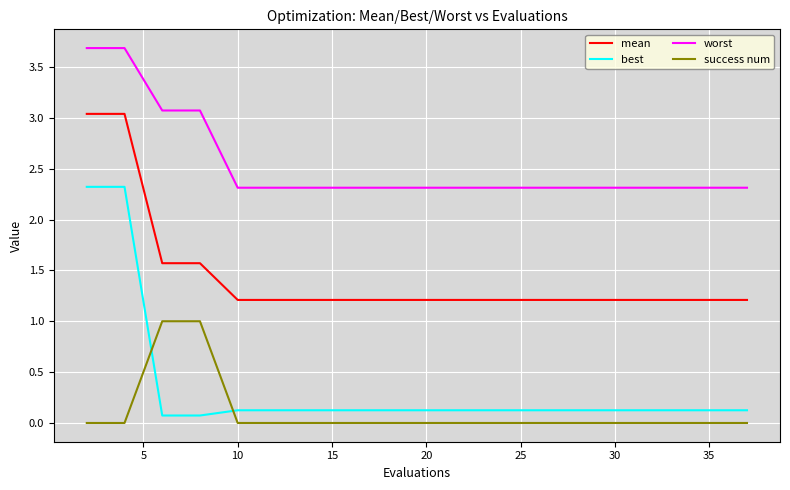

True or false: worst and success num cross at least once.

False